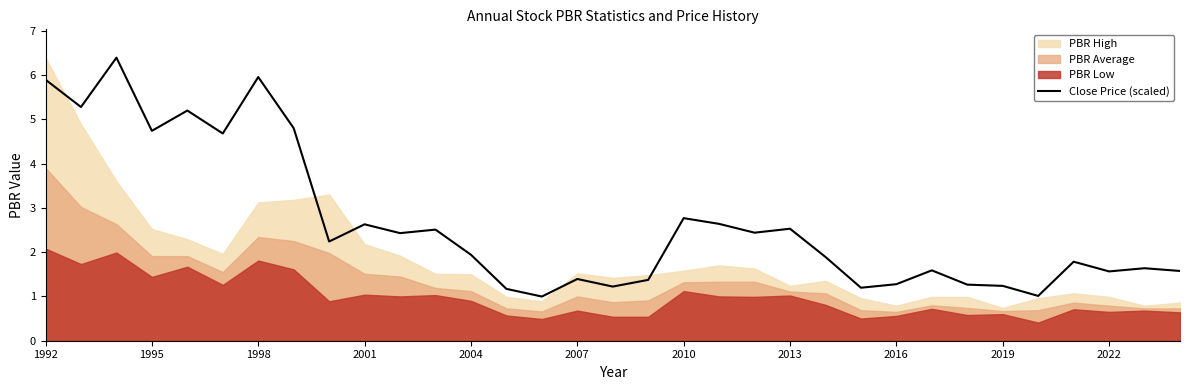

True or false: Close Price (scaled) has a value of 0.5 at 2016.

False